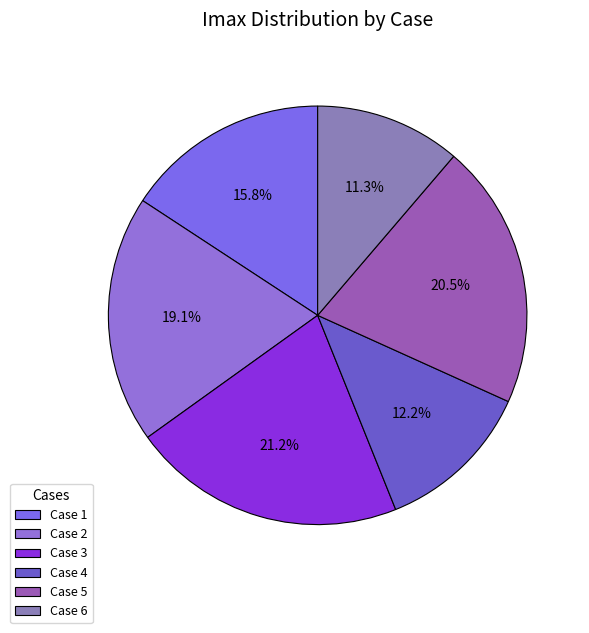

Count the number of slices in the pie.

6